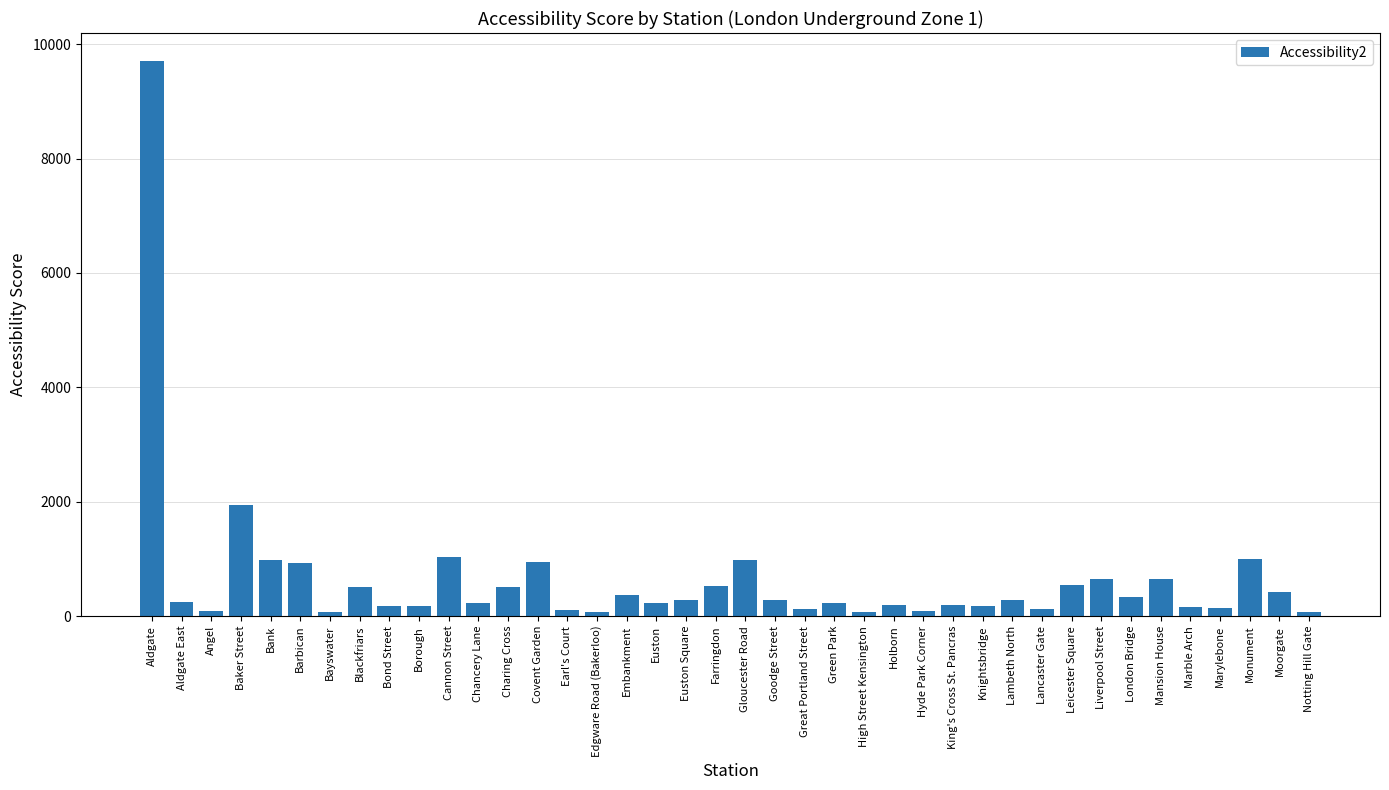

Which category has the highest value across all series?

Aldgate